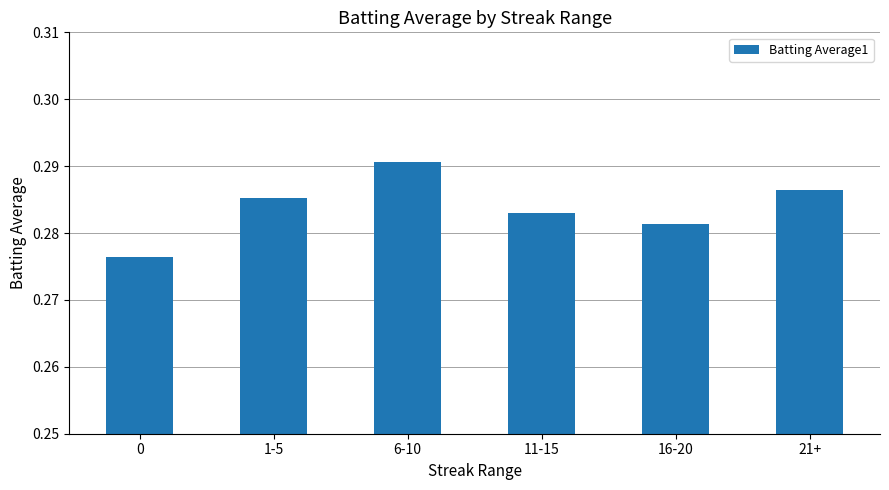

Rank the categories by value from lowest to highest.

0, 16-20, 11-15, 1-5, 21+, 6-10